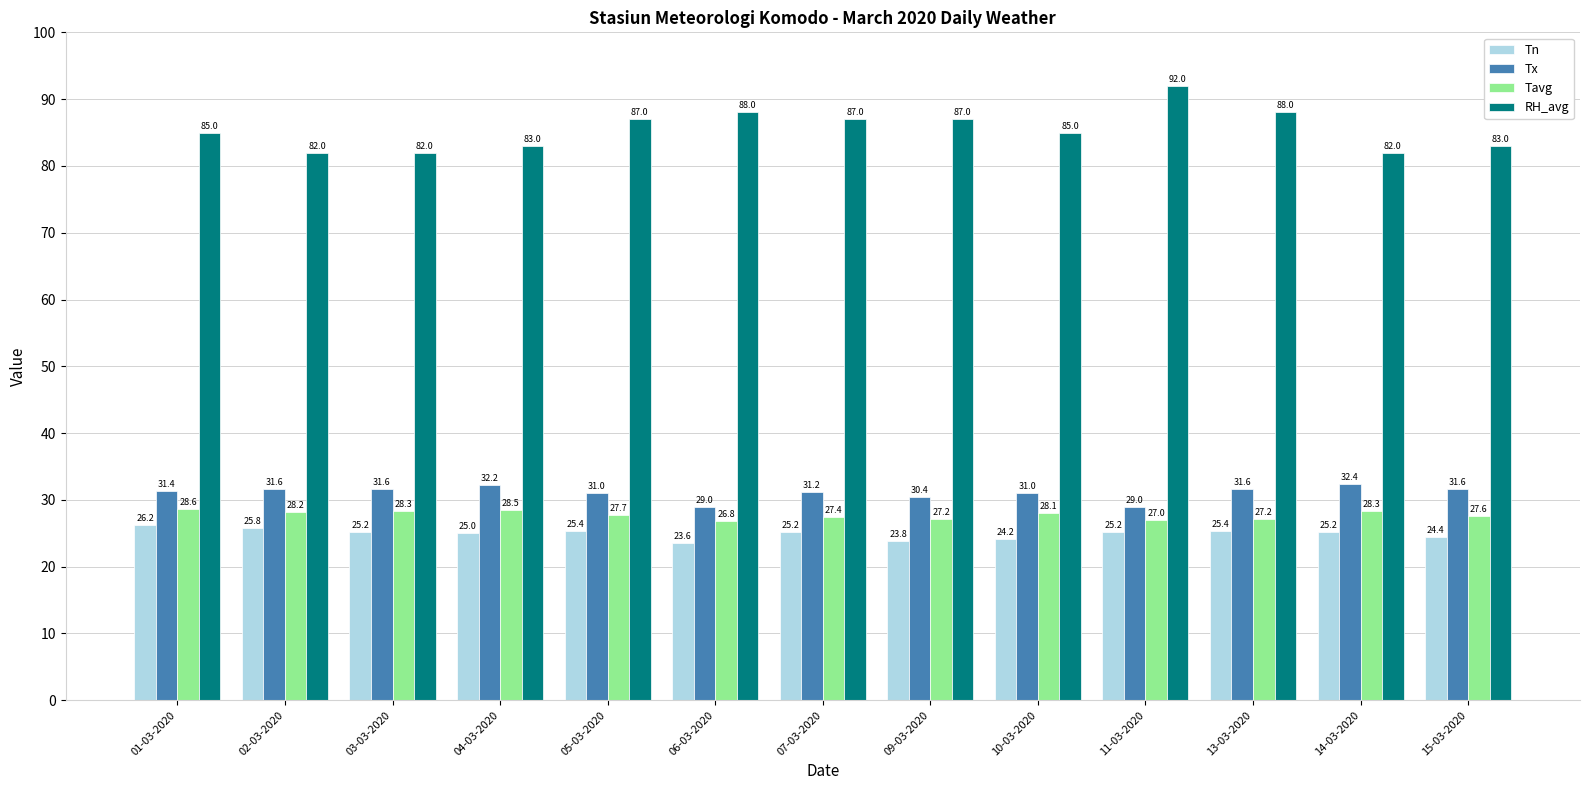

Which series has the largest range (max minus min)?

RH_avg